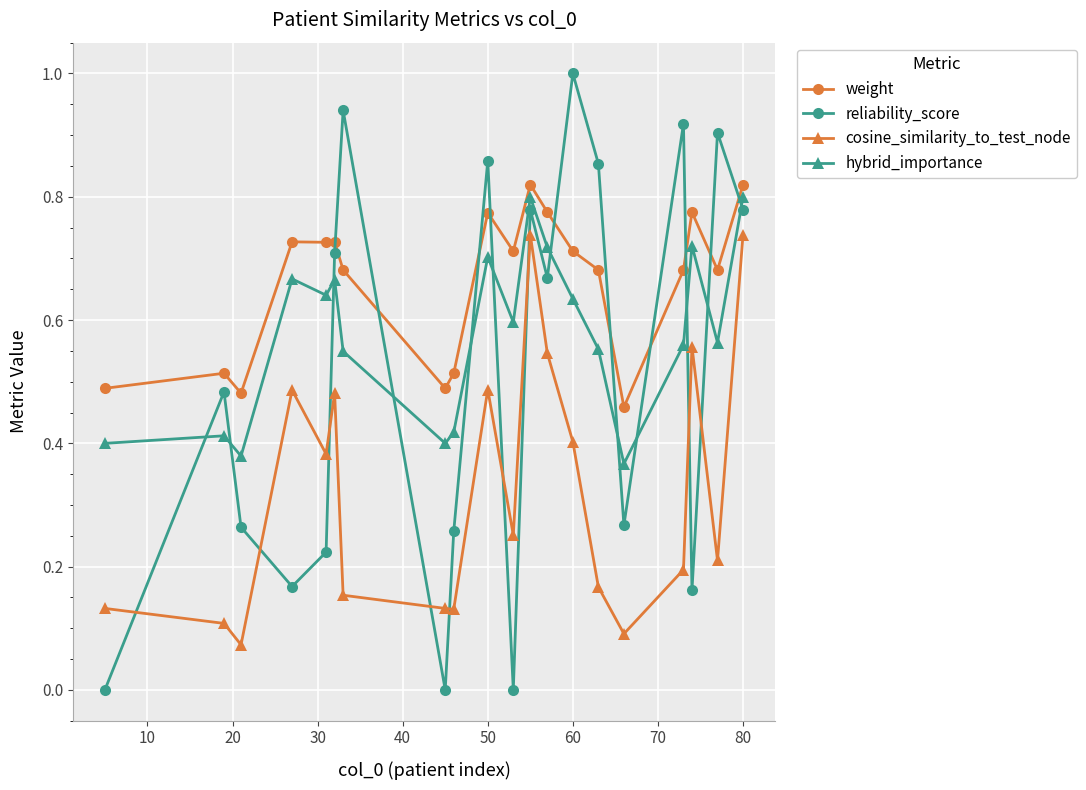

Which series has the largest total across all categories?

weight